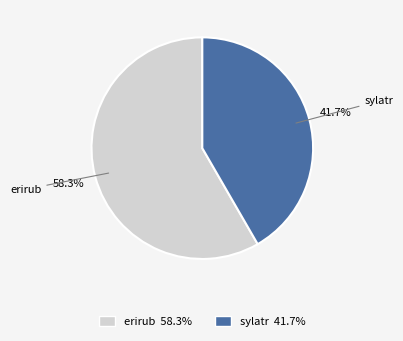

Which category accounts for the majority?

erirub